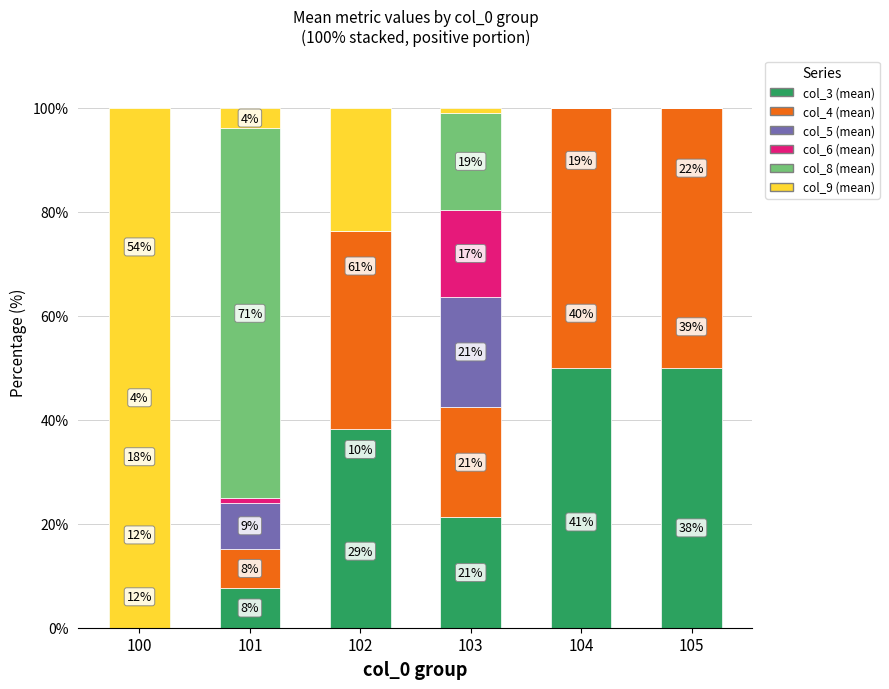

At which label is col_5 (mean) closest to 24?

103